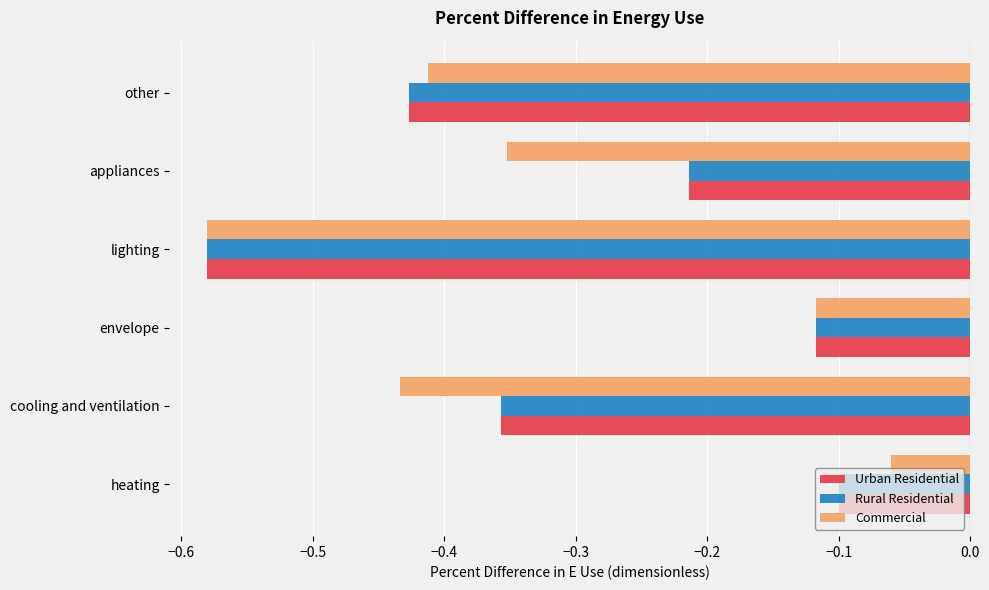

List the labels in order of Urban Residential value, largest first.

heating, envelope, appliances, cooling and ventilation, other, lighting